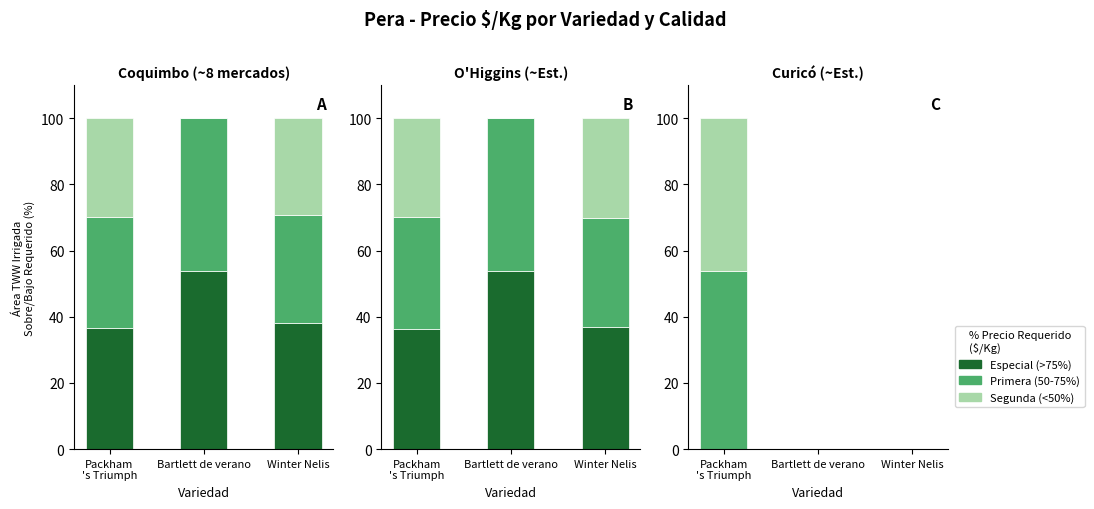

How many bars are there in total?

9